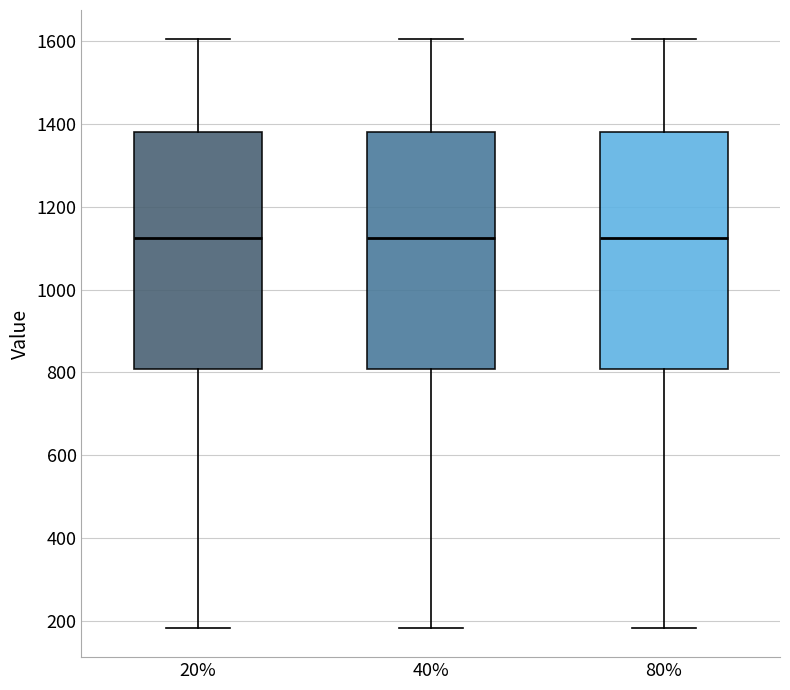

Where does the median line of the box at x = 20% sit on the y-axis? The values are not printed on the chart, so give them approximately, as read against the axis.

1120